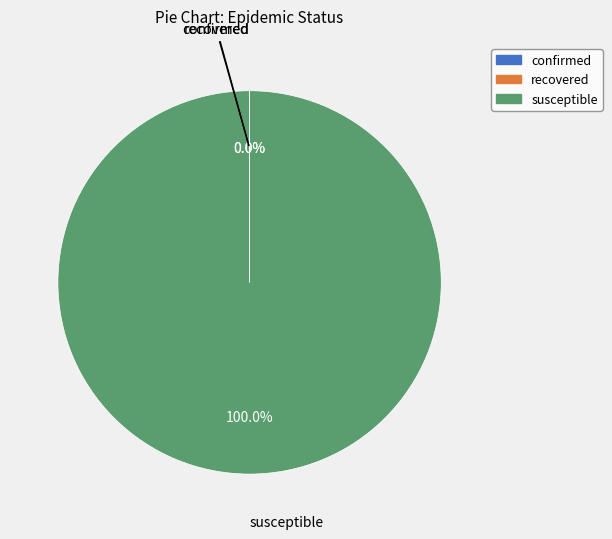

Does any single category account for the majority?

Yes